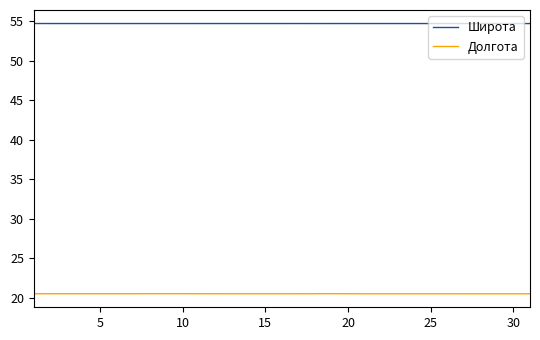

How many distinct data groups are displayed?

2